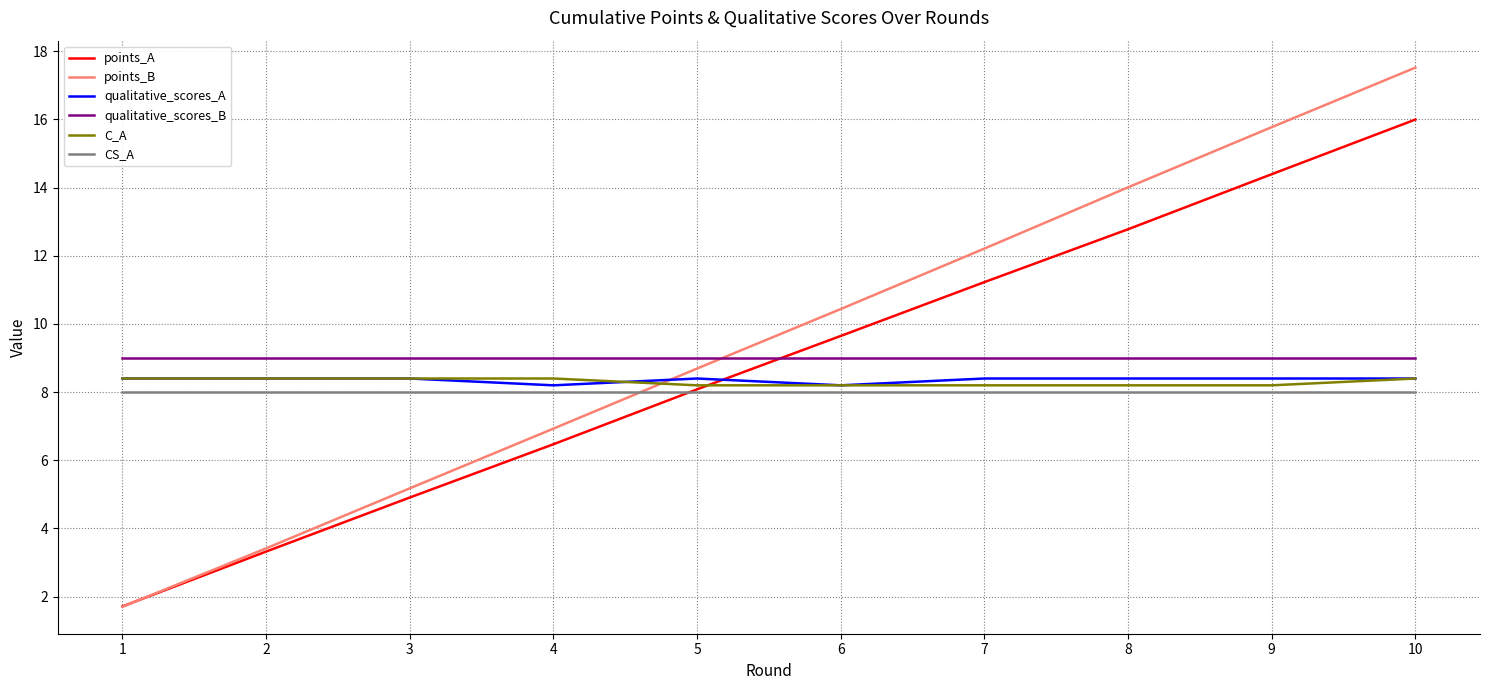

Is this an area chart (filled region under the line)?

No